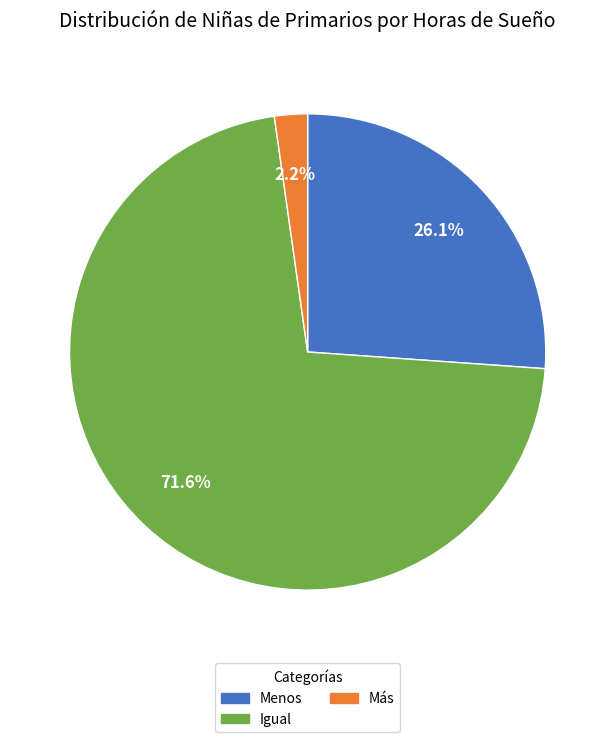

To the nearest percent, what percentage of the pie is Menos?

26%